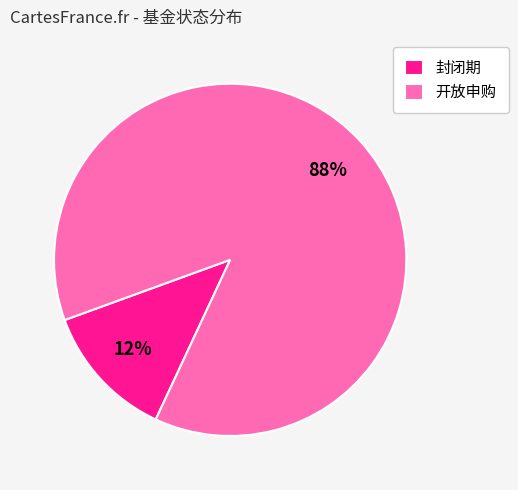

Which has a higher value, 封闭期 or 开放申购?

开放申购